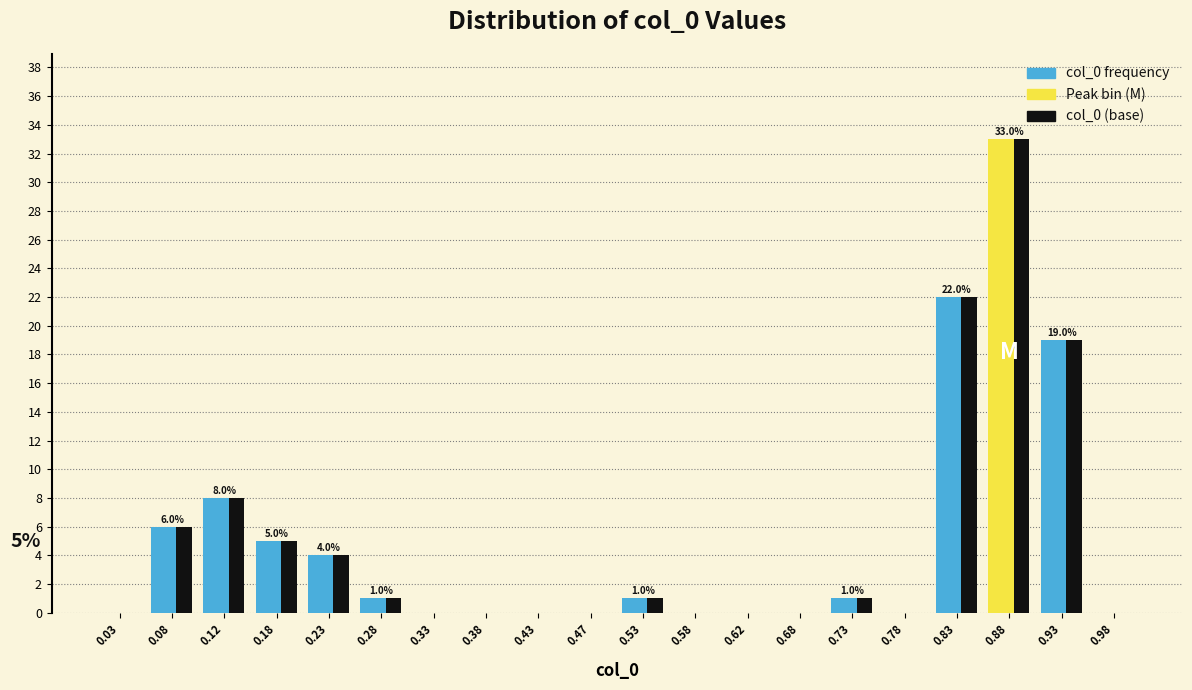

Which category has the highest value across all series?

0.88